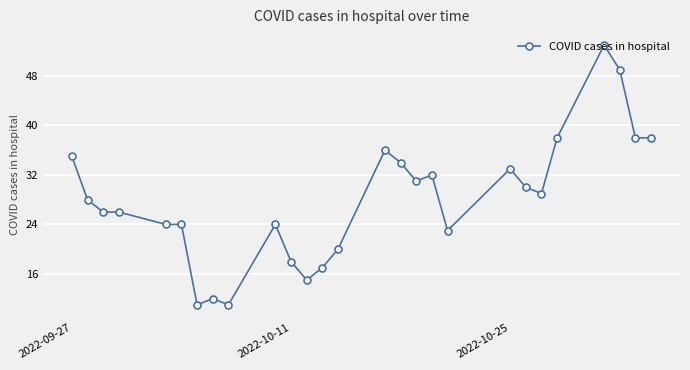

What is the average value?

28